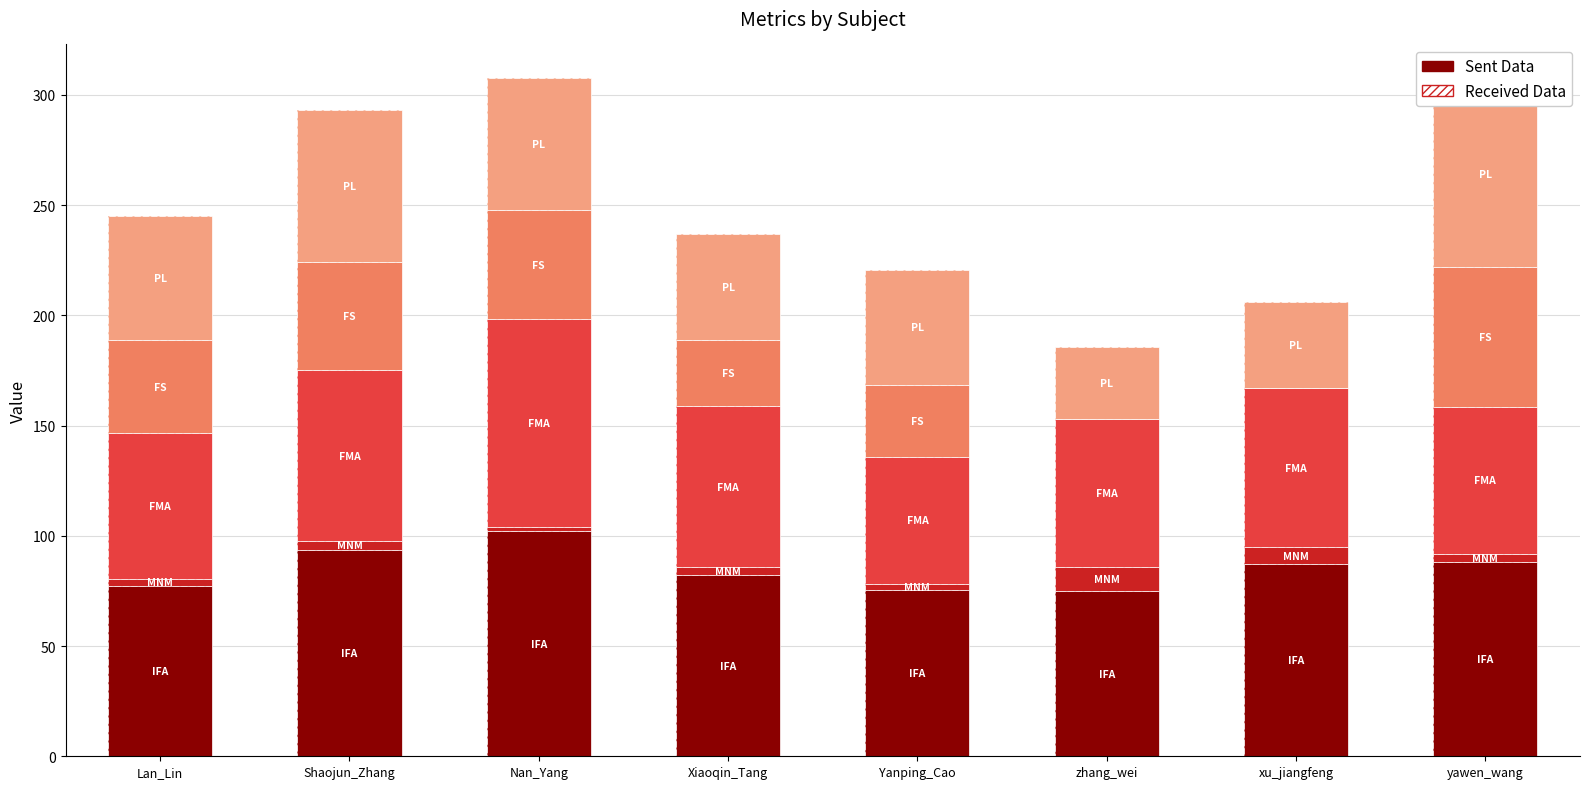

Which has a higher value, Nan_Yang or zhang_wei?

Nan_Yang